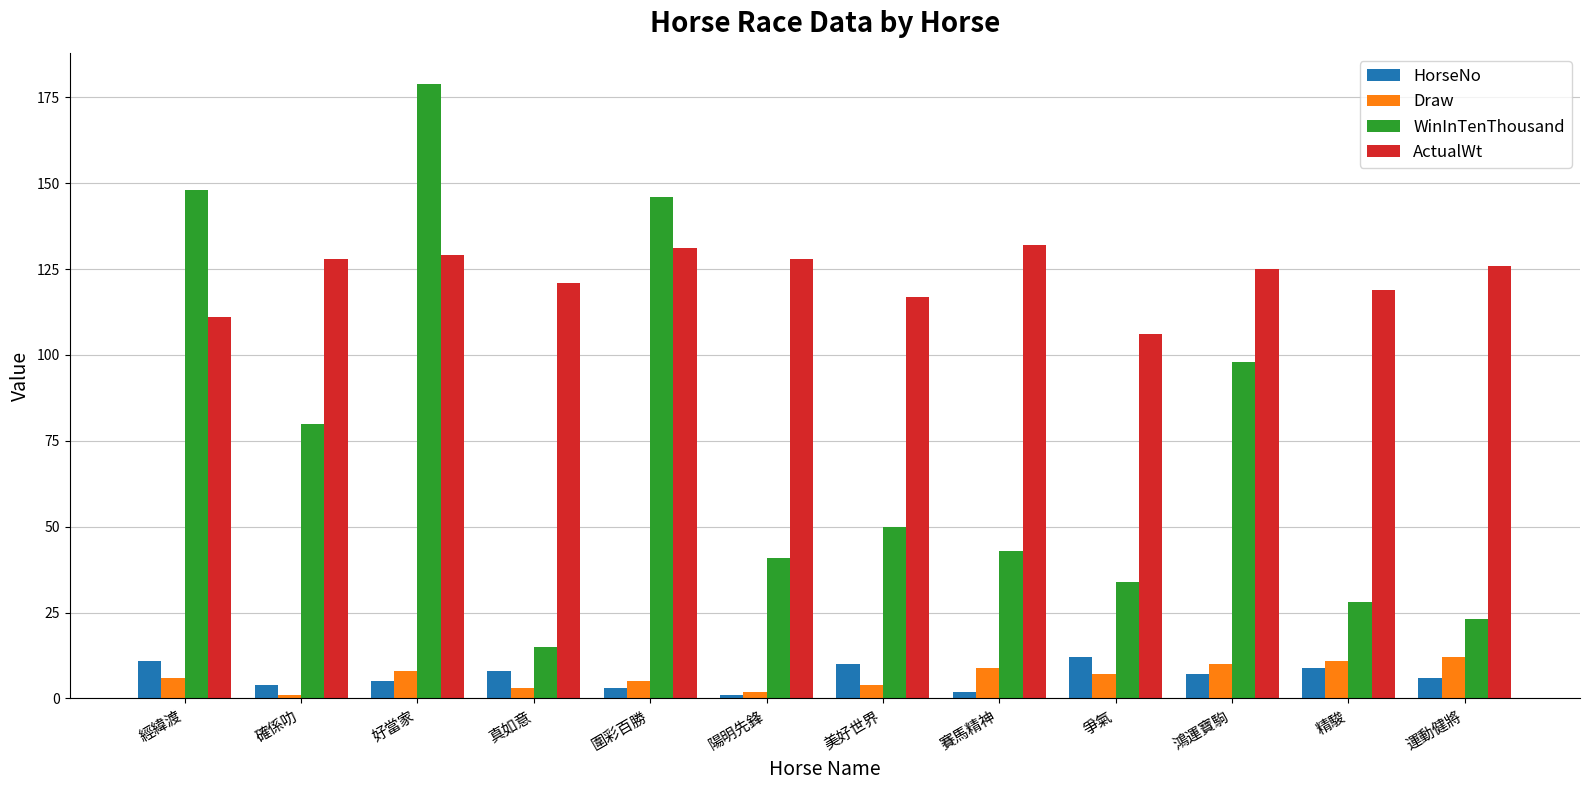

What is the difference between the maximum and minimum values in the Draw series?

11